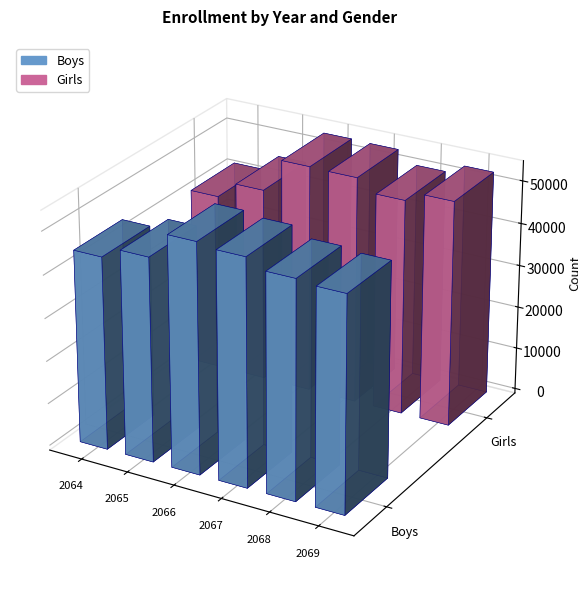

The value of Girls at 2064 is 41616. True or false?

True